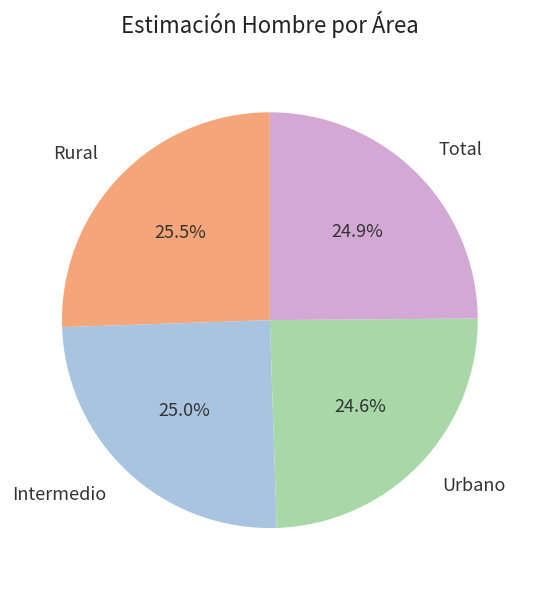

Does Rural account for over 50% of the chart?

No